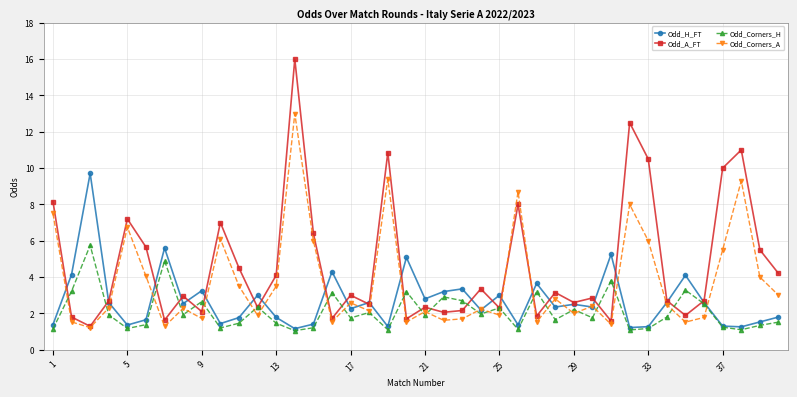

What is the smallest value displayed?

1.1